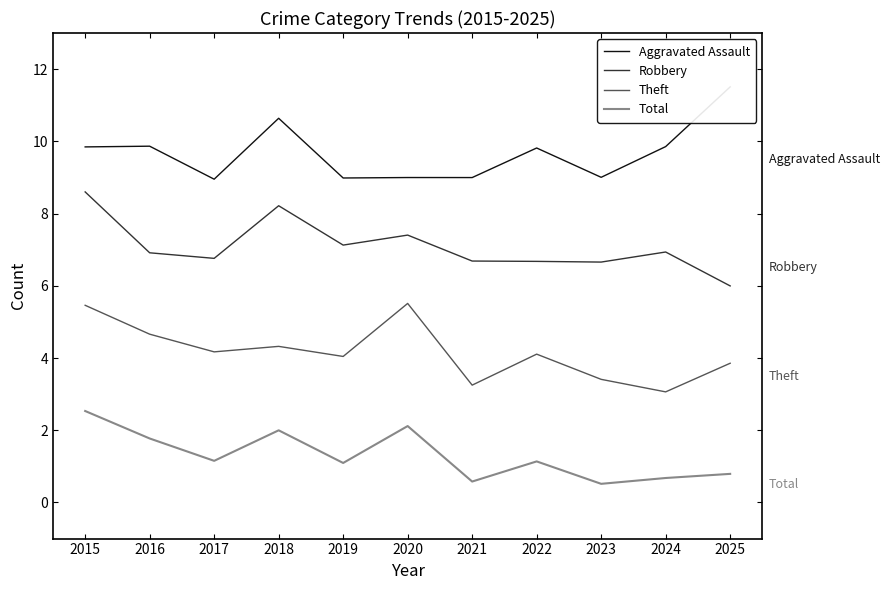

How many interior local valleys does the Robbery series have?

3